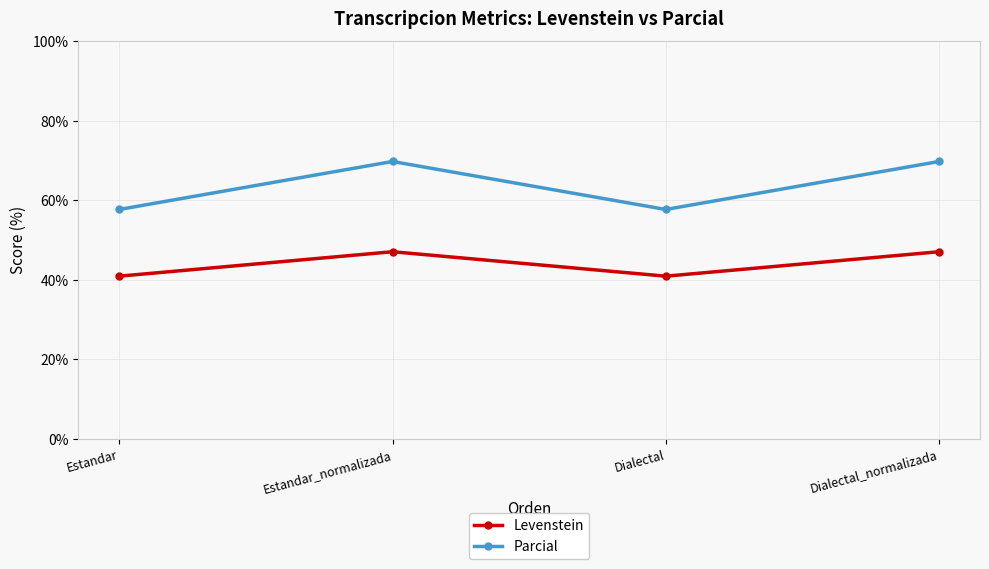

List the series in order of their overall mean, highest first.

Parcial, Levenstein